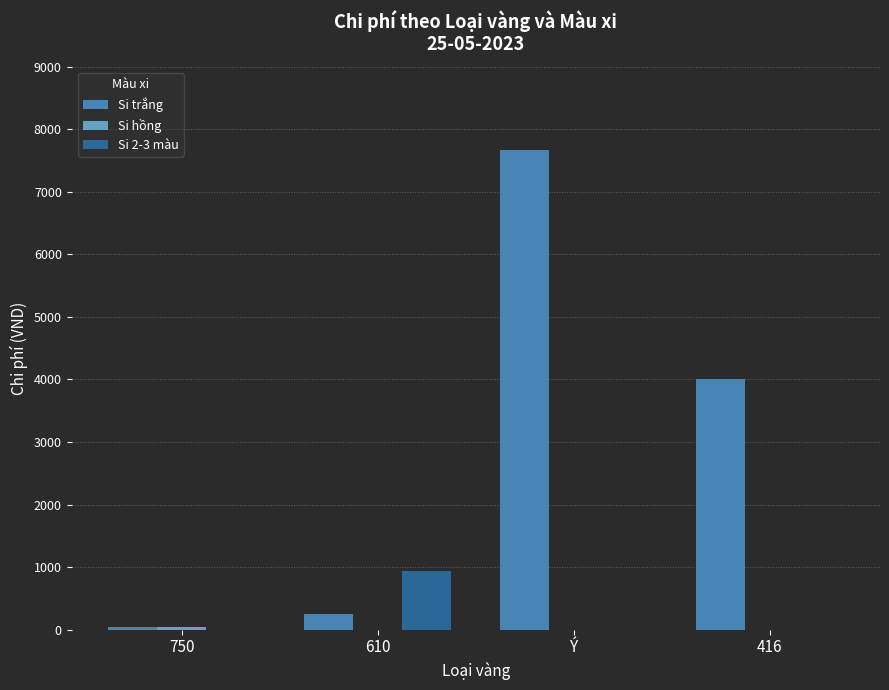

At which label does Si trắng reach its peak?

Ý